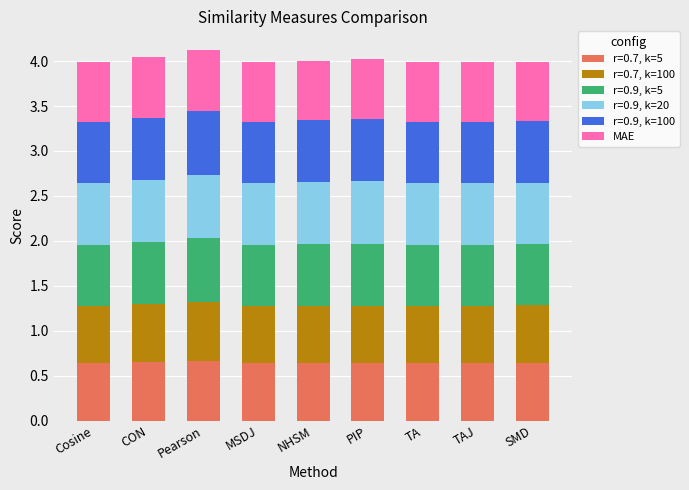

What is the highest value of the r=0.7, k=5 series?

0.7